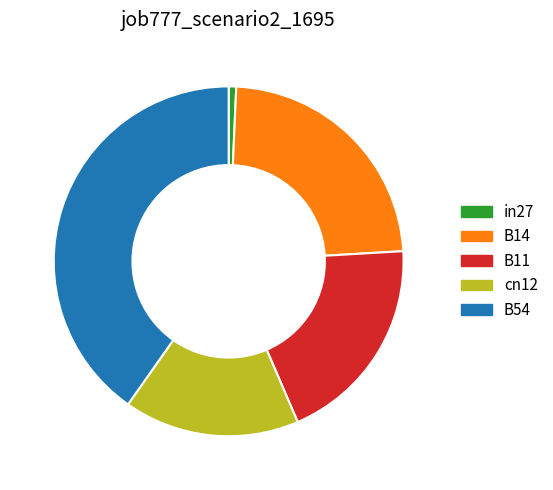

Is there any slice that represents more than half of the pie?

No